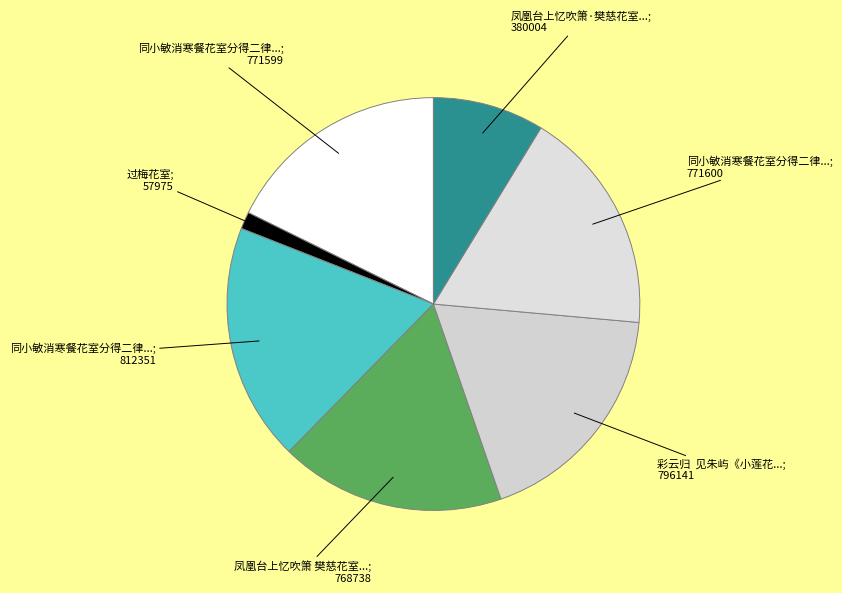

How many segments does this pie chart have?

7